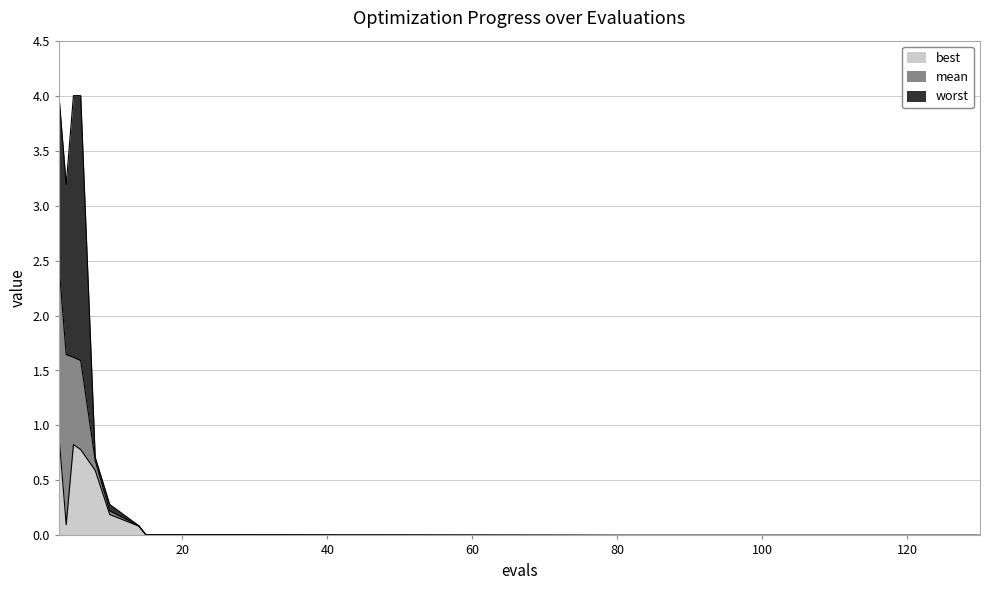

What is the average value of the mean series?

0.6